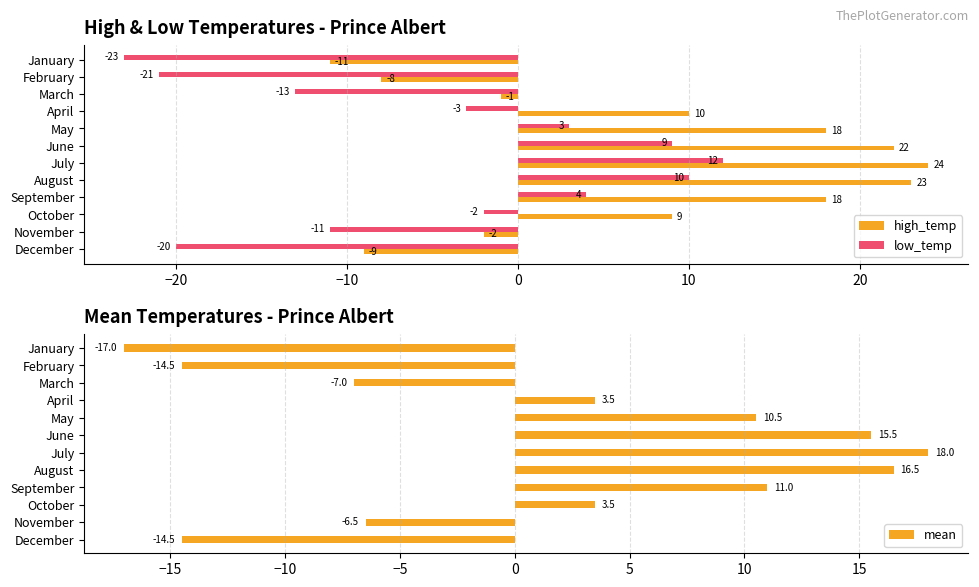

What is the minimum value shown in the chart?

-23.0